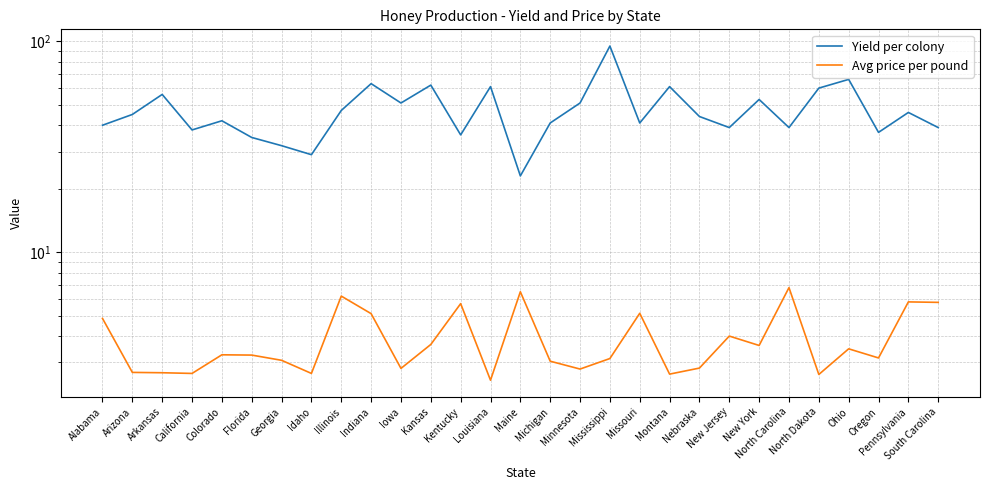

True or false: Avg price per pound and Yield per colony cross at least once.

False